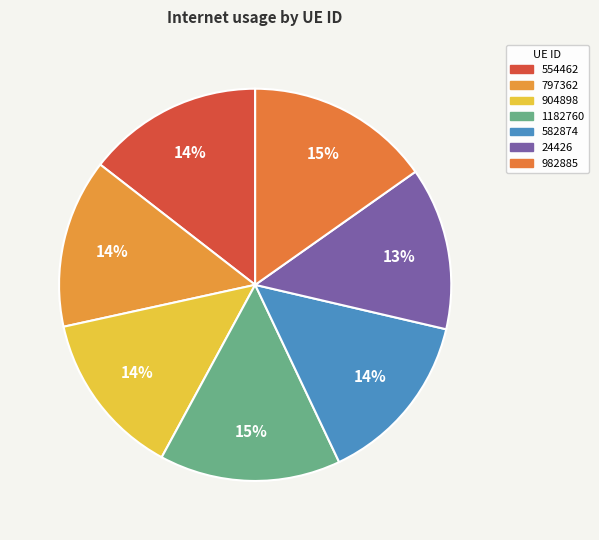

Combined, do 24426 and 1182760 account for over 50%?

No